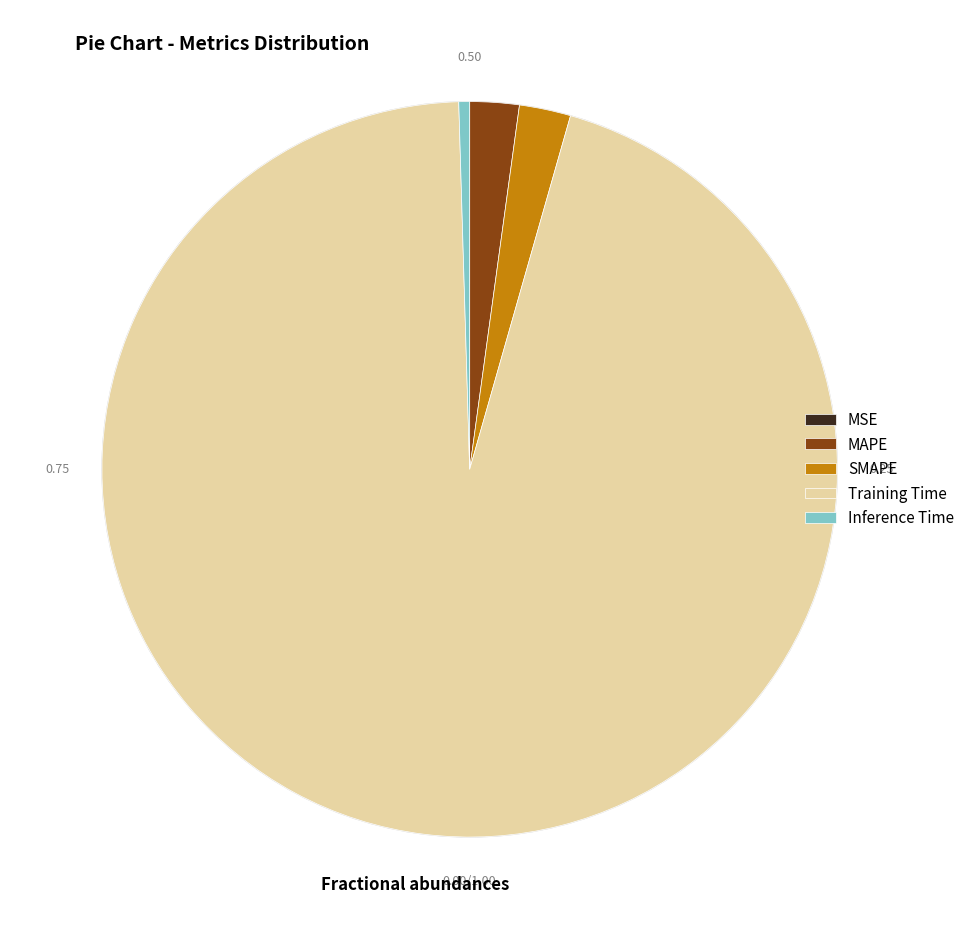

Between SMAPE and Inference Time, which is larger?

SMAPE